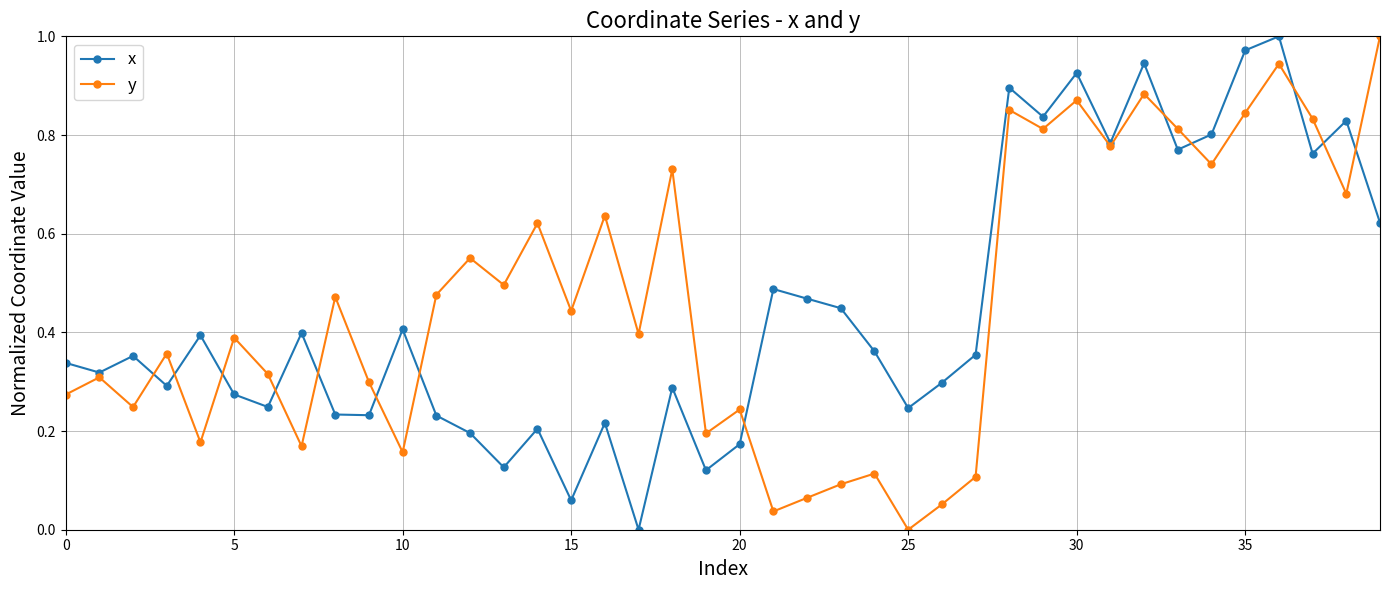

In y, how many points are higher than both neighbors (excluding endpoints)?

14